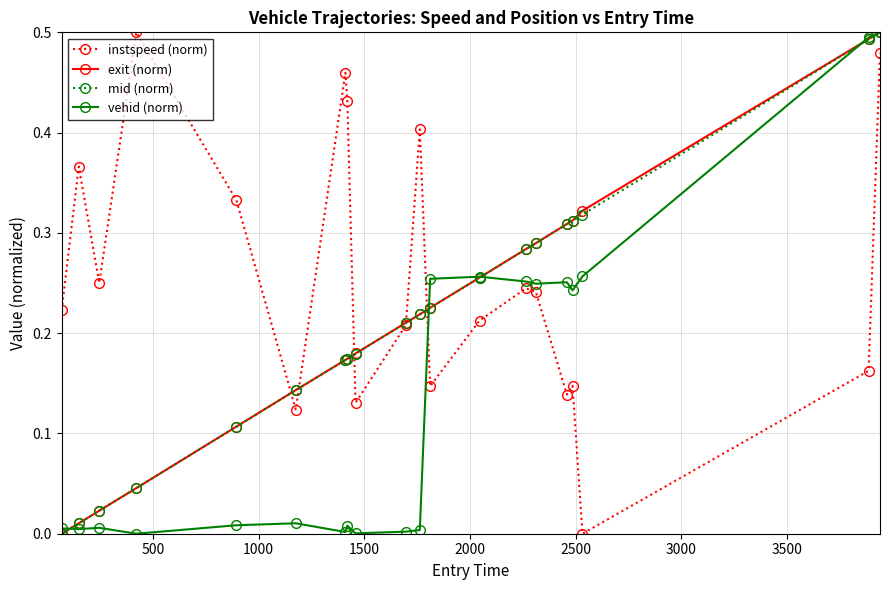

Which series has the largest total across all categories?

instspeed (norm)